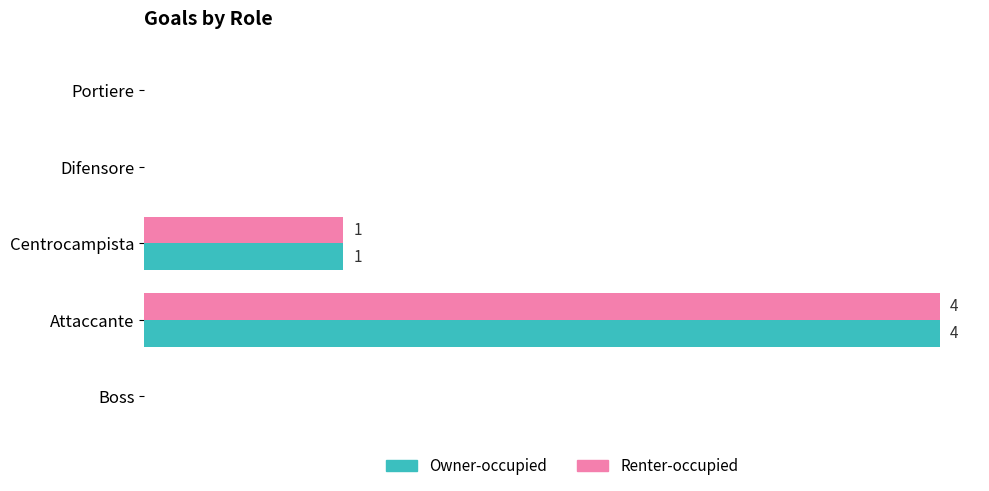

What is the difference between the second highest and minimum values in the Renter-occupied series?

1